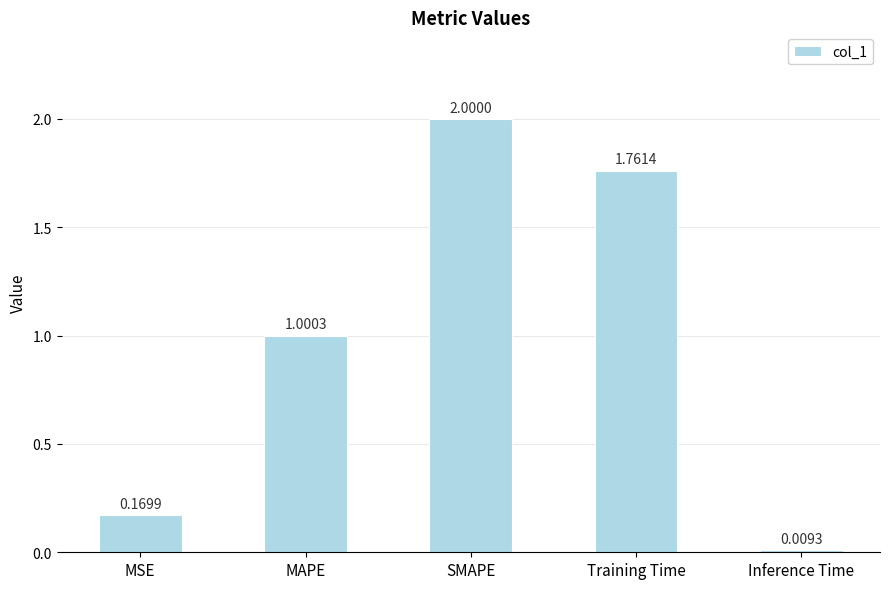

The value at Training Time is 2.9. True or false?

False